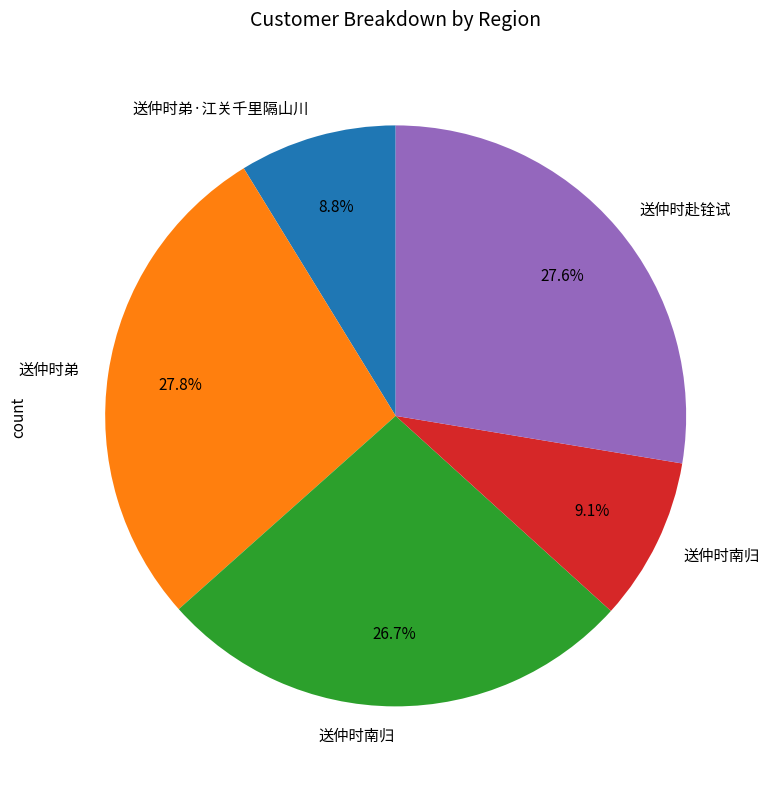

Does any single category account for the majority?

No